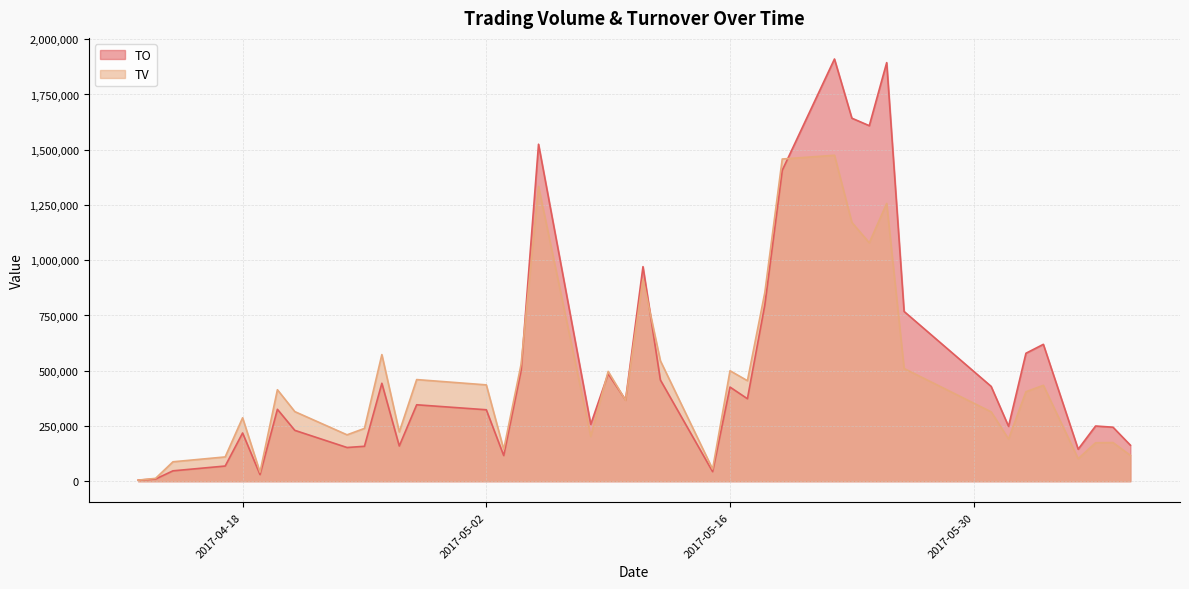

Reading right to left, transcribe all the data shown in this chart.

TO: 163060	244500	249900	144950	619470	579120	248440	429220	768260	1894210	1608830	1642760	1910570	1406730	798560	373290	426070	43400	458120	971000	367520	486420	257490	1524940	501370	116190	323410	345980	159480	443310	158160	152600	230240	325420	30160	218320	68800	47080	10070	5100
TV: 117000	175000	174000	102000	434000	405000	191000	314000	510000	1257000	1079000	1171000	1475000	1458000	854000	455000	500000	55000	545000	914000	366000	497000	203000	1334000	530000	144000	436000	460000	223000	573000	239000	210000	315000	414000	41000	287000	110000	88000	13000	5000